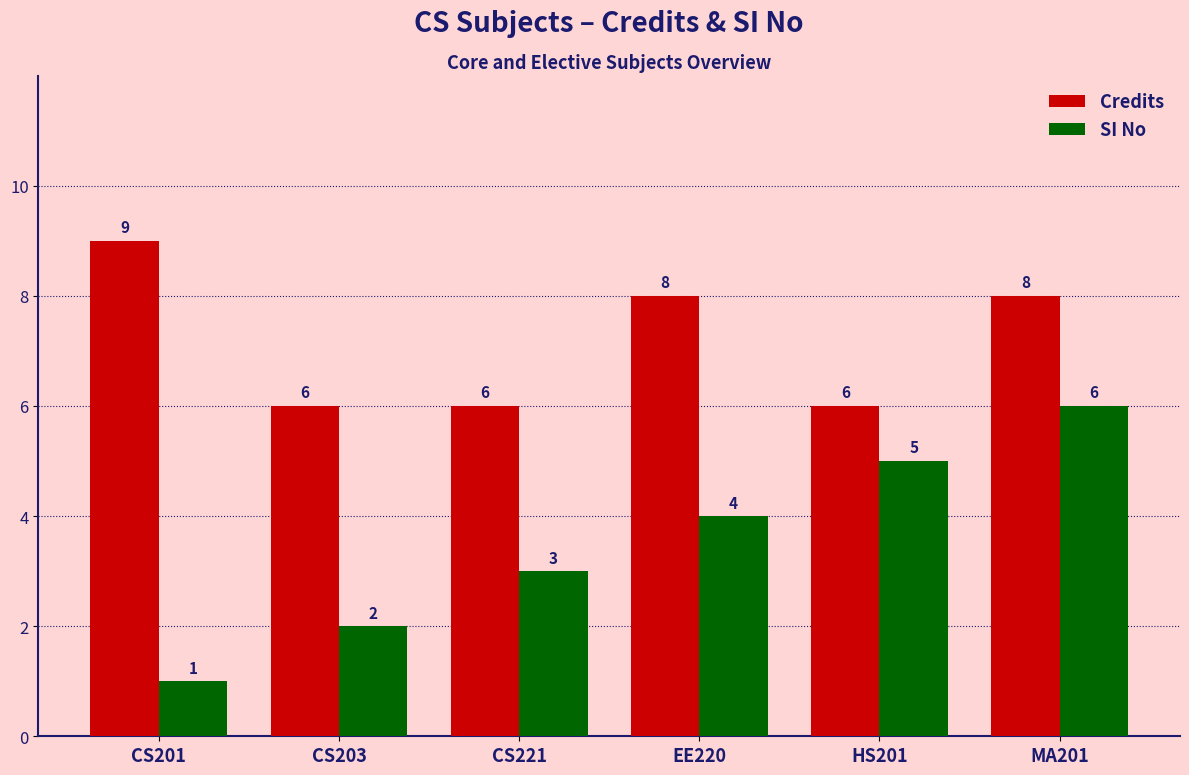

What is the maximum value for Credits?

9